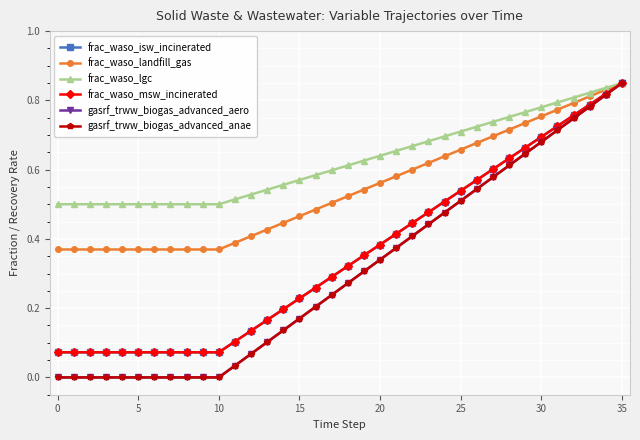

What is the label of the 17th point from the right?

19